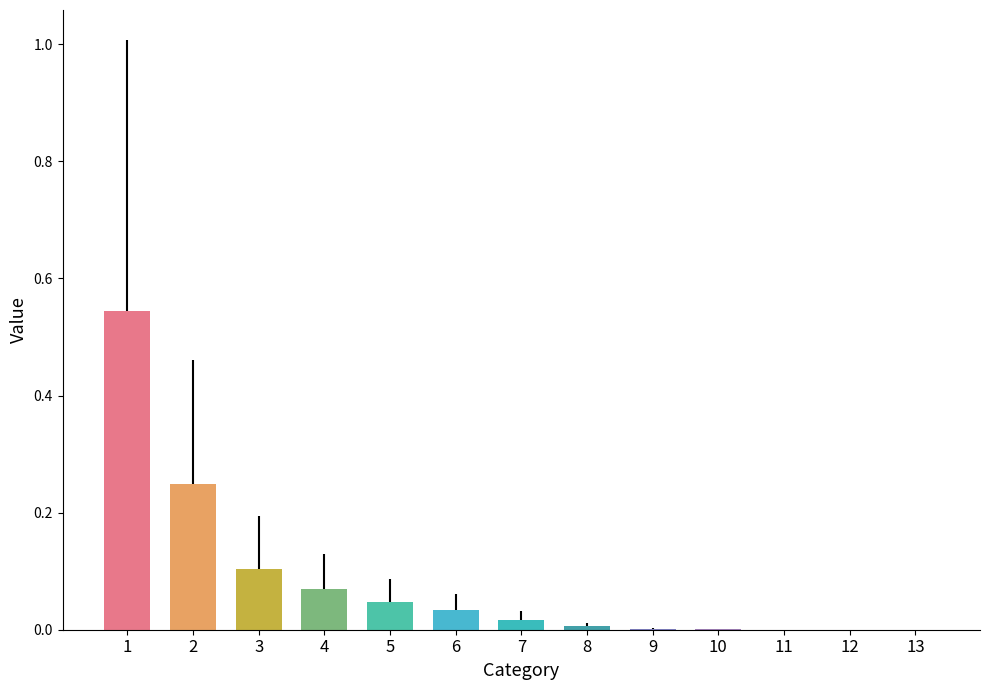

What is the sum of all values?

1.1